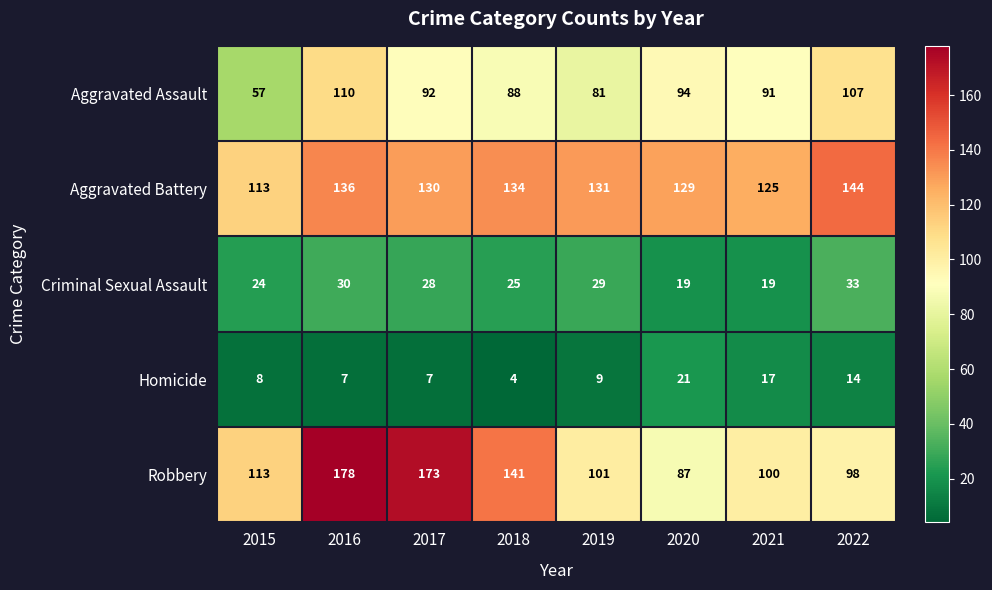

Read the Homicide value at 2021, to the nearest 5.

15